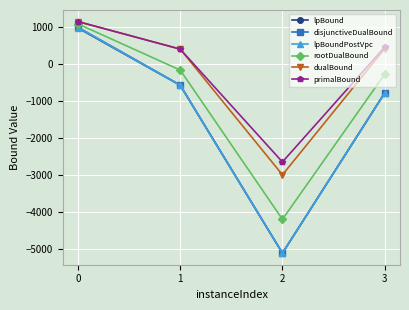

What are all the series names shown in the legend?

lpBound, disjunctiveDualBound, lpBoundPostVpc, rootDualBound, dualBound, primalBound